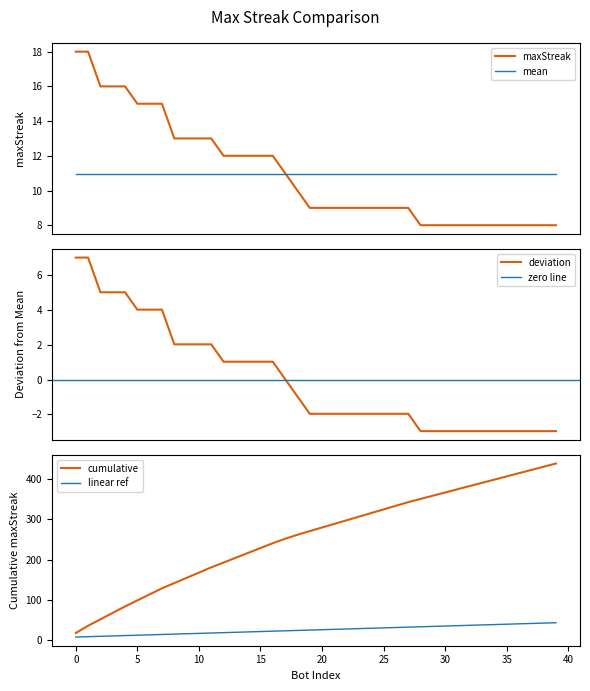

What is the change in value from 7 to 41?

-8